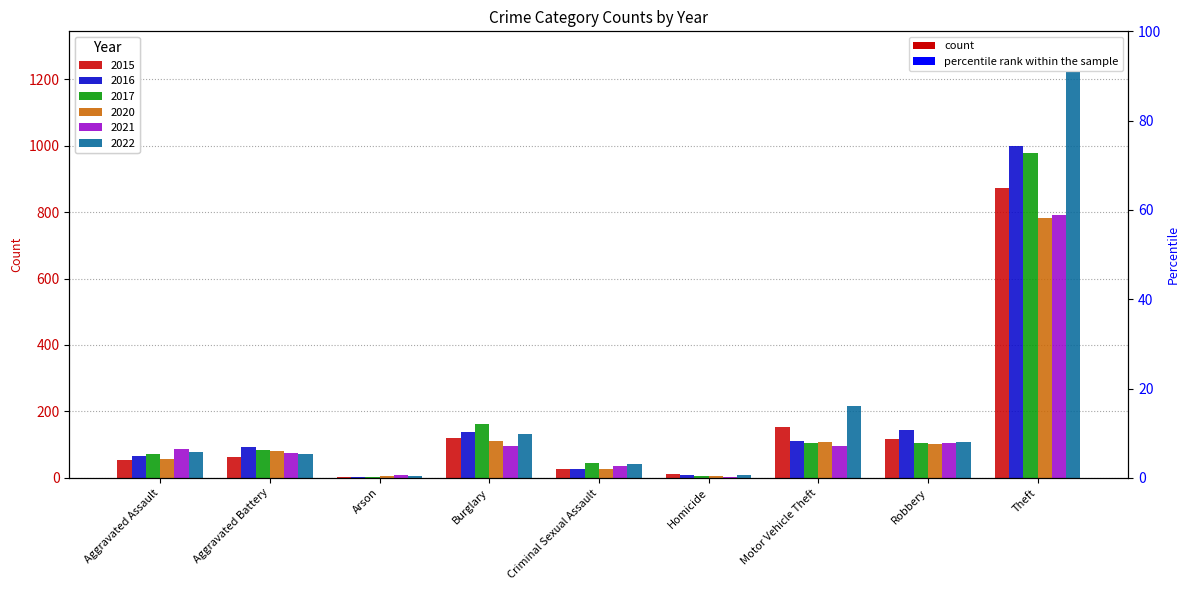

At which category does the chart reach its peak across all series?

Theft